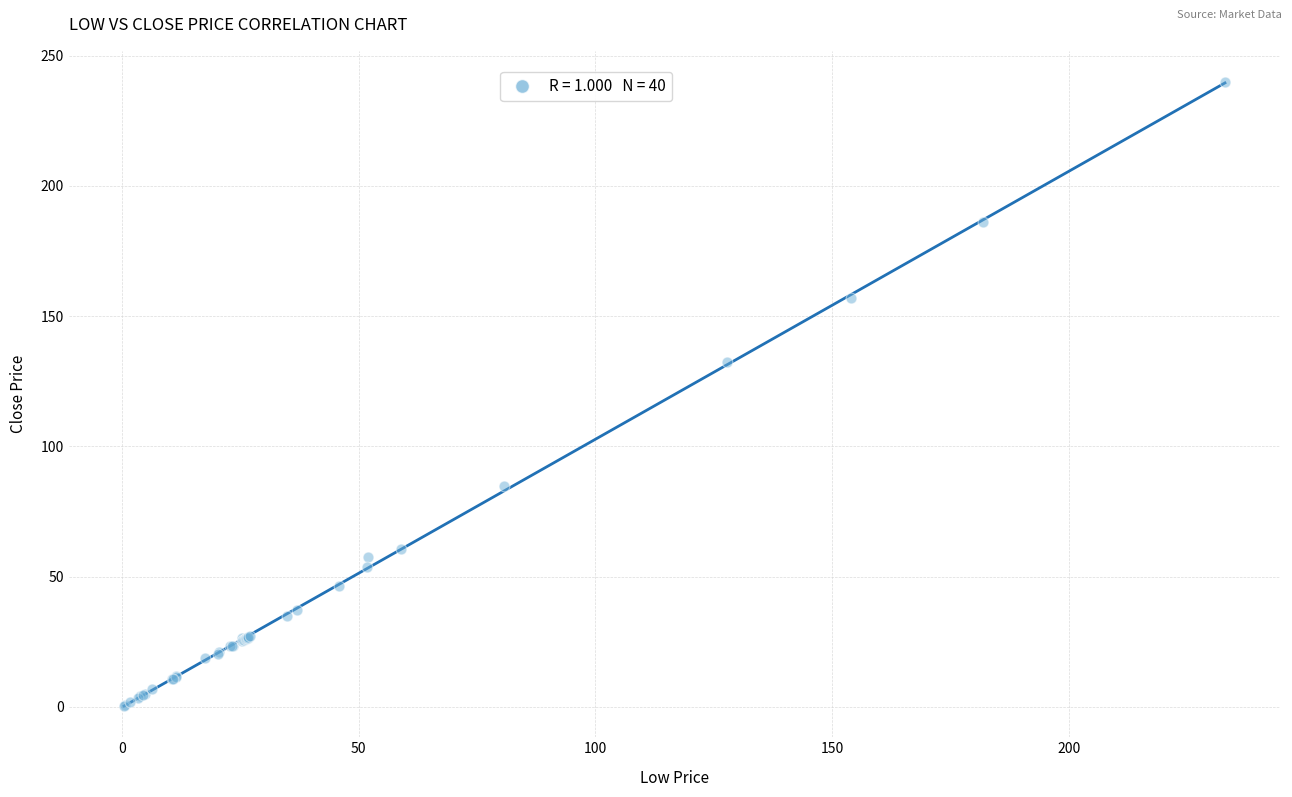

What Y value in the scatter plot is closest to 120?

132.3